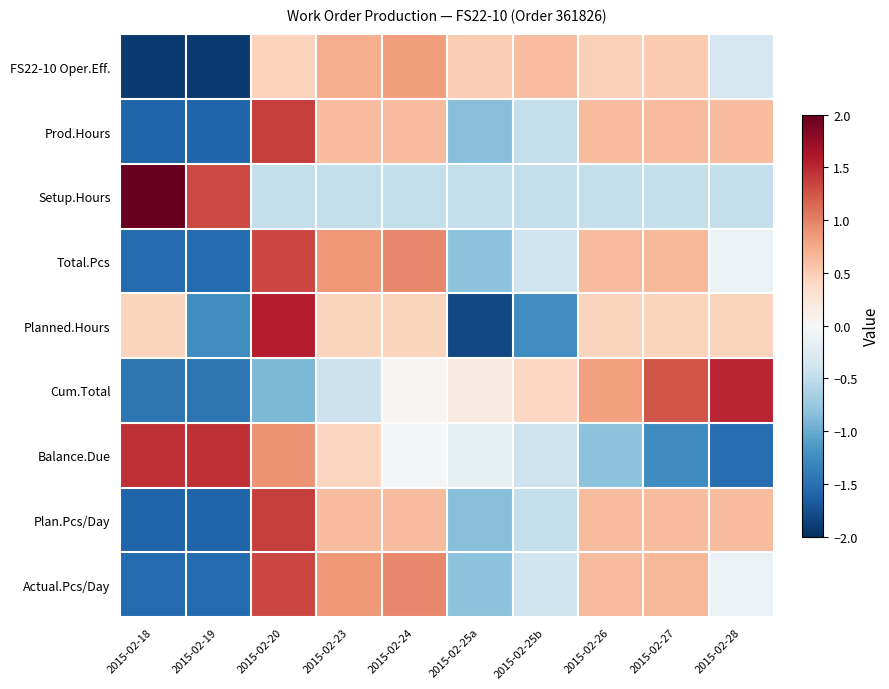

At which category is the sum across all series the highest?

2015-02-20